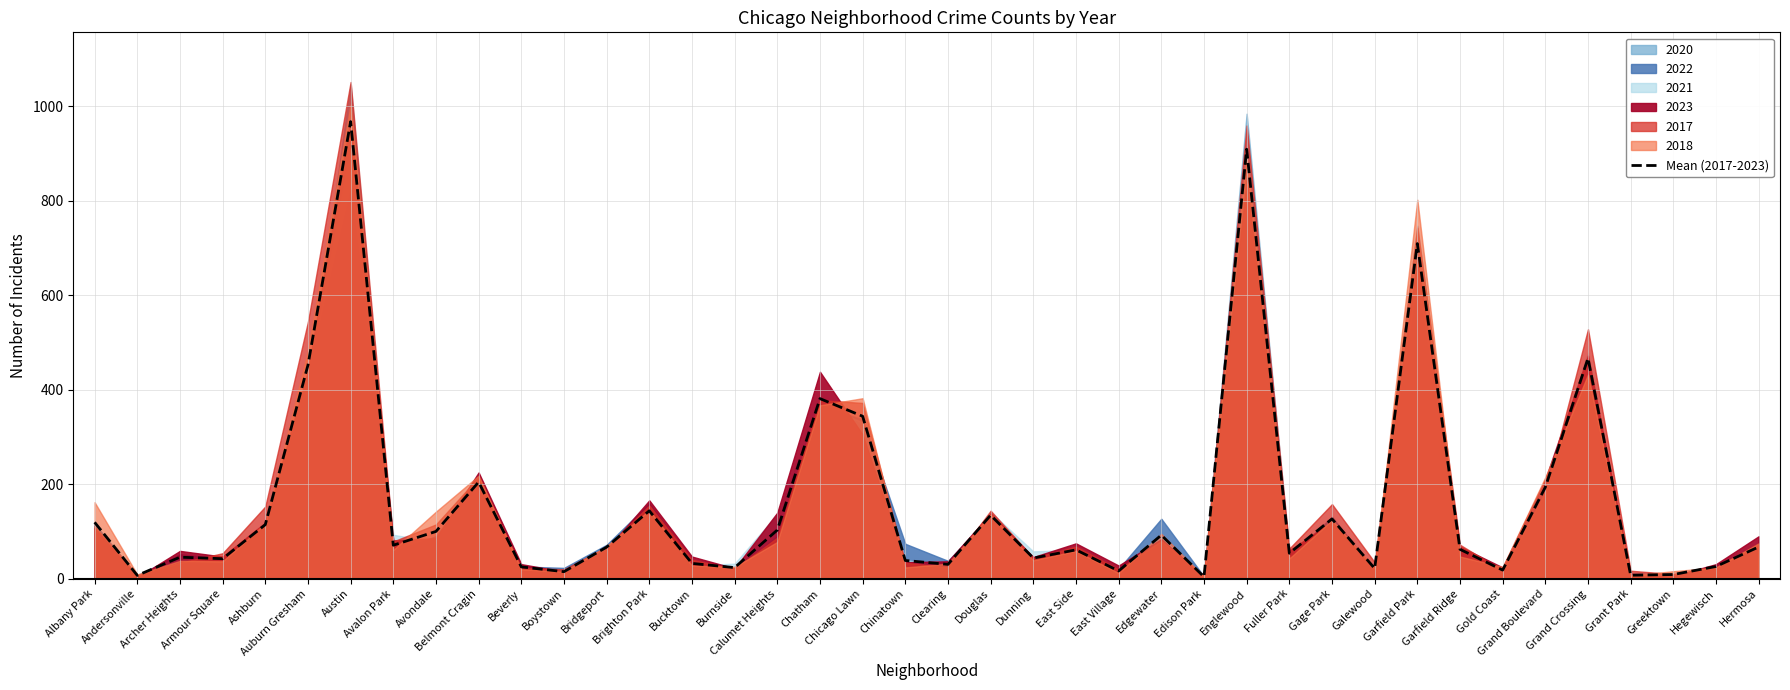

What is the change in value from Andersonville to Chinatown?

+31.5